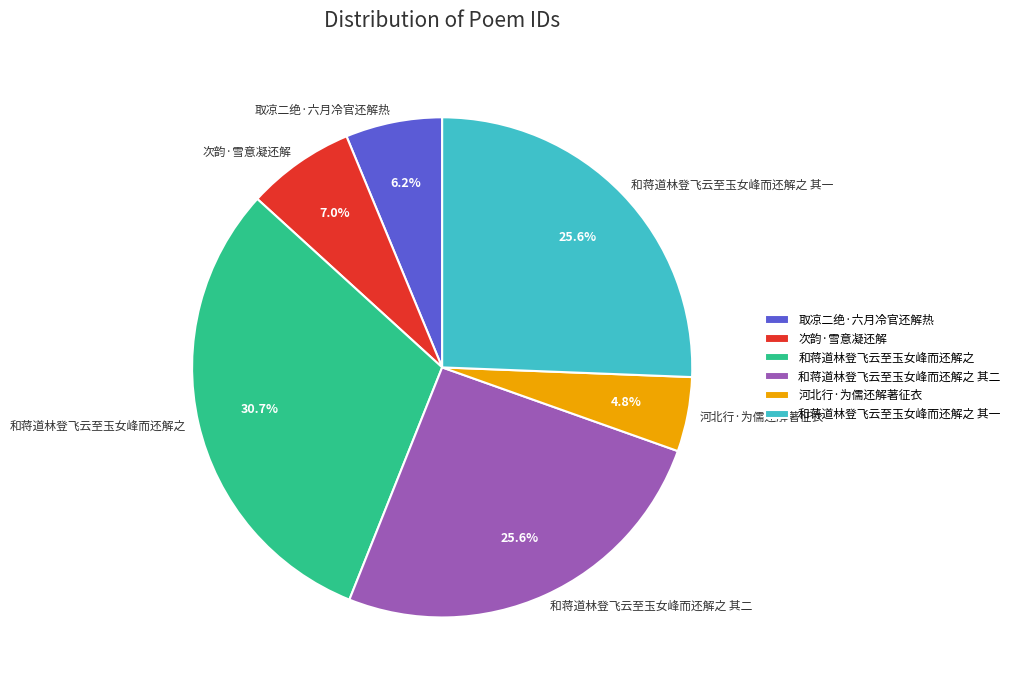

What percentage is NOT represented by 次韵·雪意凝还解?

93.0%